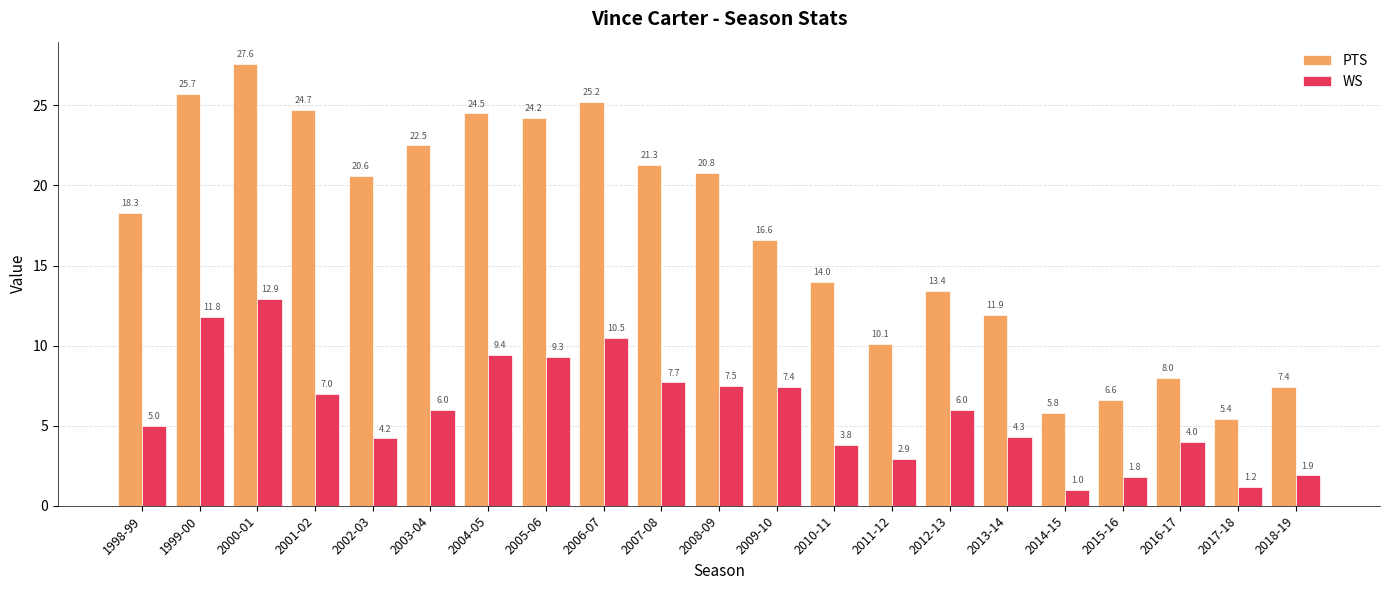

Which series changed the most between 2003-04 and 2006-07?

WS